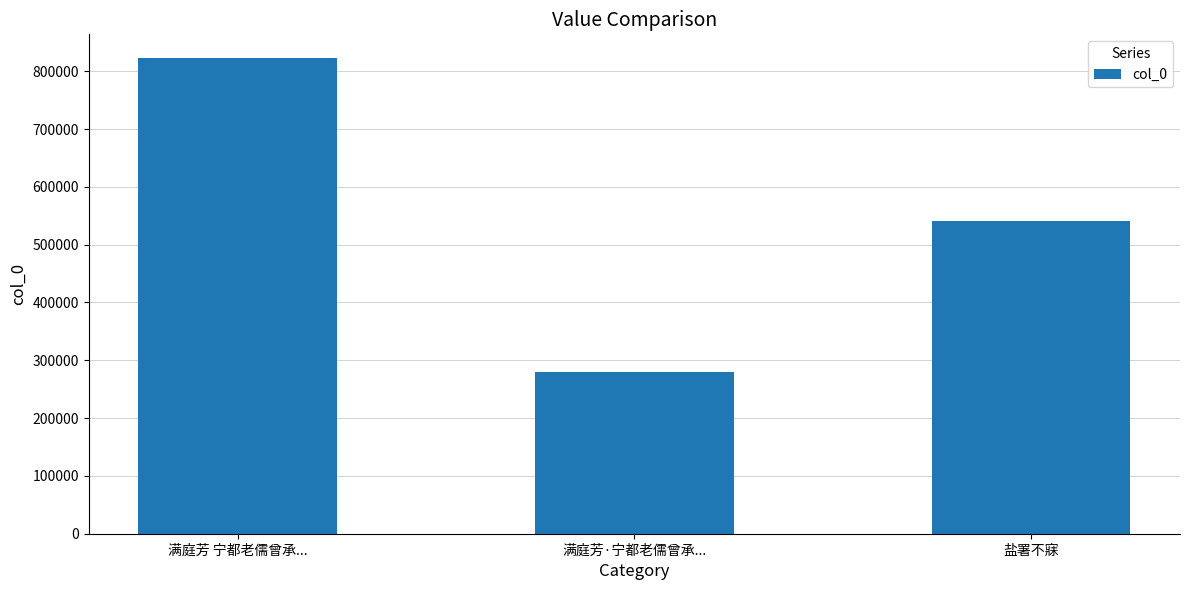

The value at 满庭芳·宁都老儒曾承... is 279326. True or false?

True